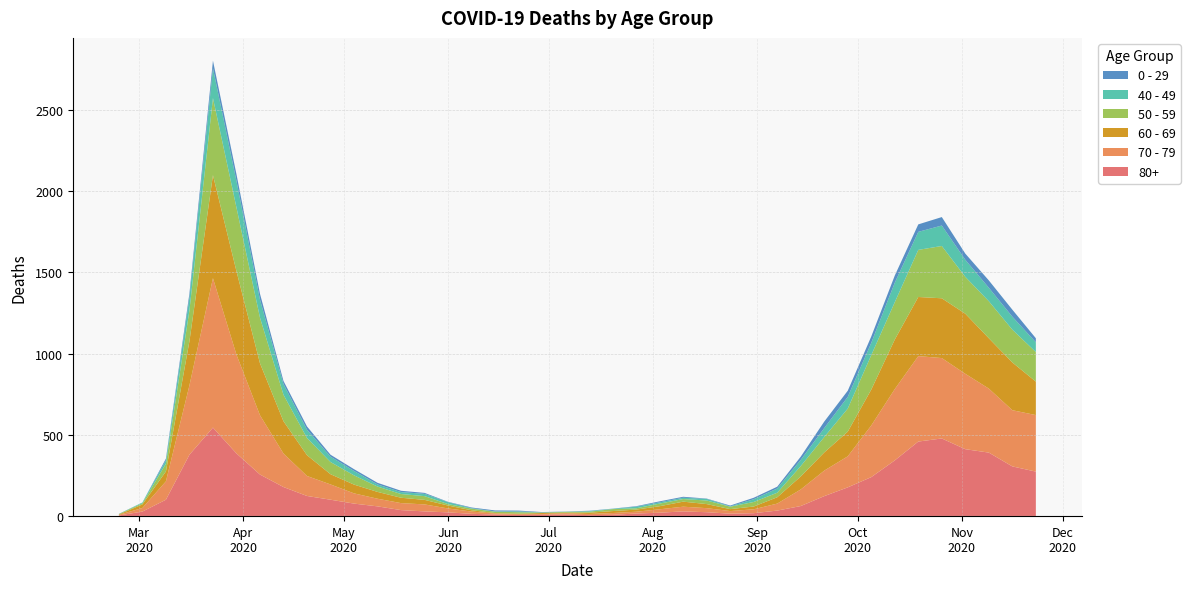

Reading left to right, extract all data points from this chart.

80+: 3	27	100	377	544	385	255	178	123	100	76	59	36	28	22	13	9	6	7	9	5	7	15	20	28	23	14	17	33	61	122	176	239	342	458	477	411	390	305	273
70 - 79: 4	22	113	427	920	608	365	206	123	94	63	47	43	43	24	14	6	5	5	8	7	11	11	21	29	25	16	24	43	102	157	191	318	439	526	495	464	394	346	348
60 - 69: 2	22	61	272	634	514	320	199	128	63	54	42	33	28	18	8	3	3	6	3	8	12	13	19	31	25	12	17	39	80	112	152	221	305	364	368	370	310	294	206
50 - 59: 3	7	48	190	475	392	281	163	106	75	57	33	23	23	9	10	8	9	3	5	6	12	8	16	16	22	15	28	28	64	95	142	212	230	290	322	227	228	202	182
40 - 49: 0	5	21	79	183	163	111	66	51	33	27	13	12	14	12	3	2	5	1	1	4	2	10	8	8	10	2	17	26	38	55	72	76	120	111	126	105	83	80	60
0 - 29: 1	0	10	25	47	42	36	19	20	12	11	10	8	6	2	4	6	5	2	1	2	1	3	6	6	2	5	9	11	20	40	38	39	44	46	52	38	45	43	25